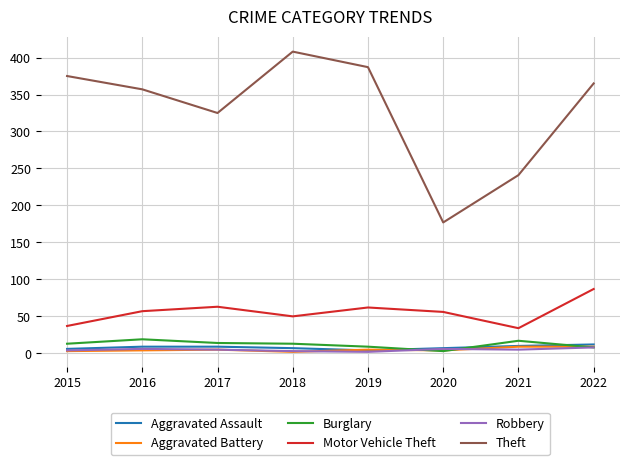

What is the difference between the maximum and minimum values in the Robbery series?

6